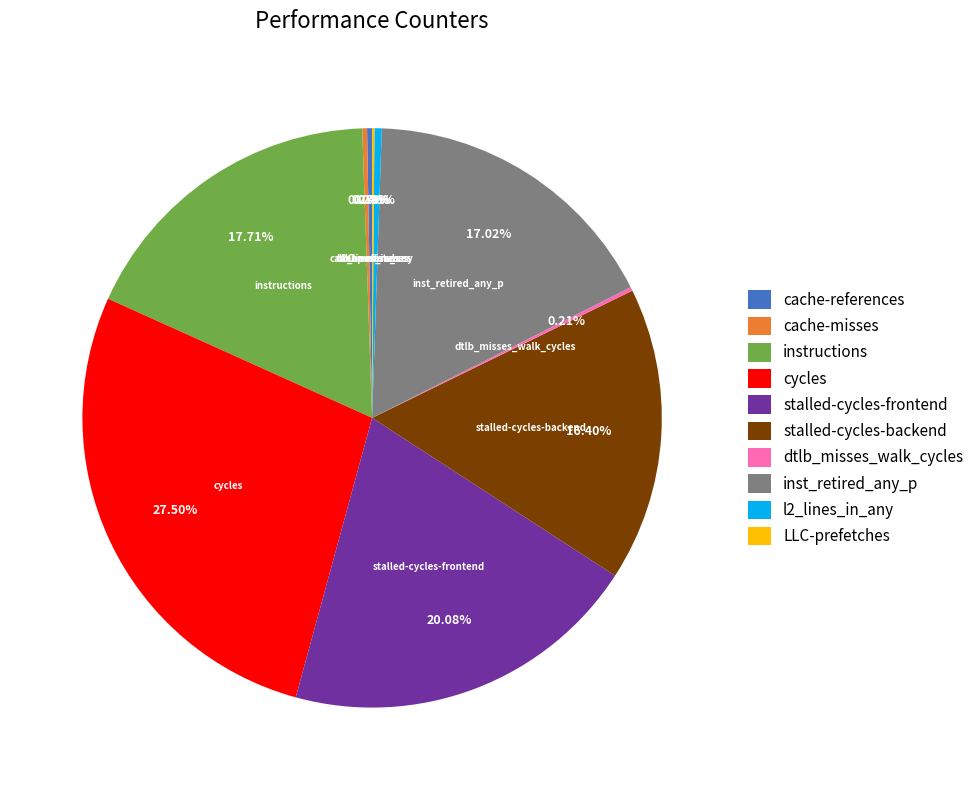

Approximately how many times larger is the value at instructions compared to l2_lines_in_any?

43.9